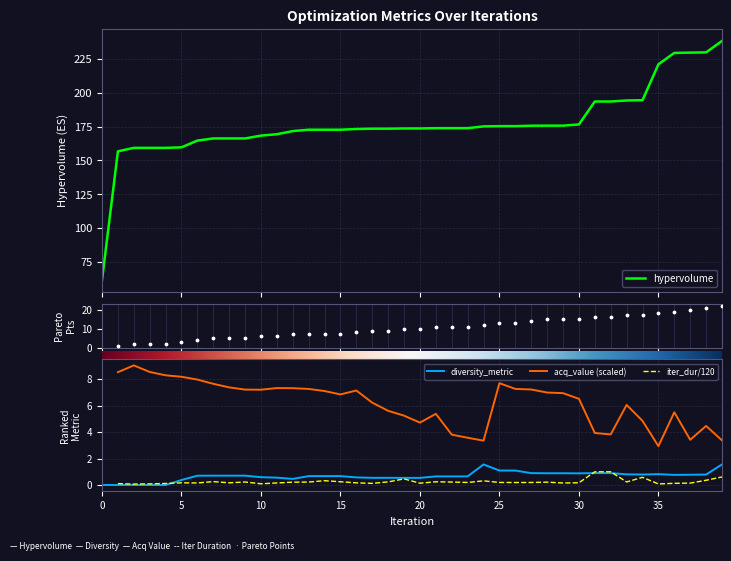

Which series contains the highest Y value?

hypervolume